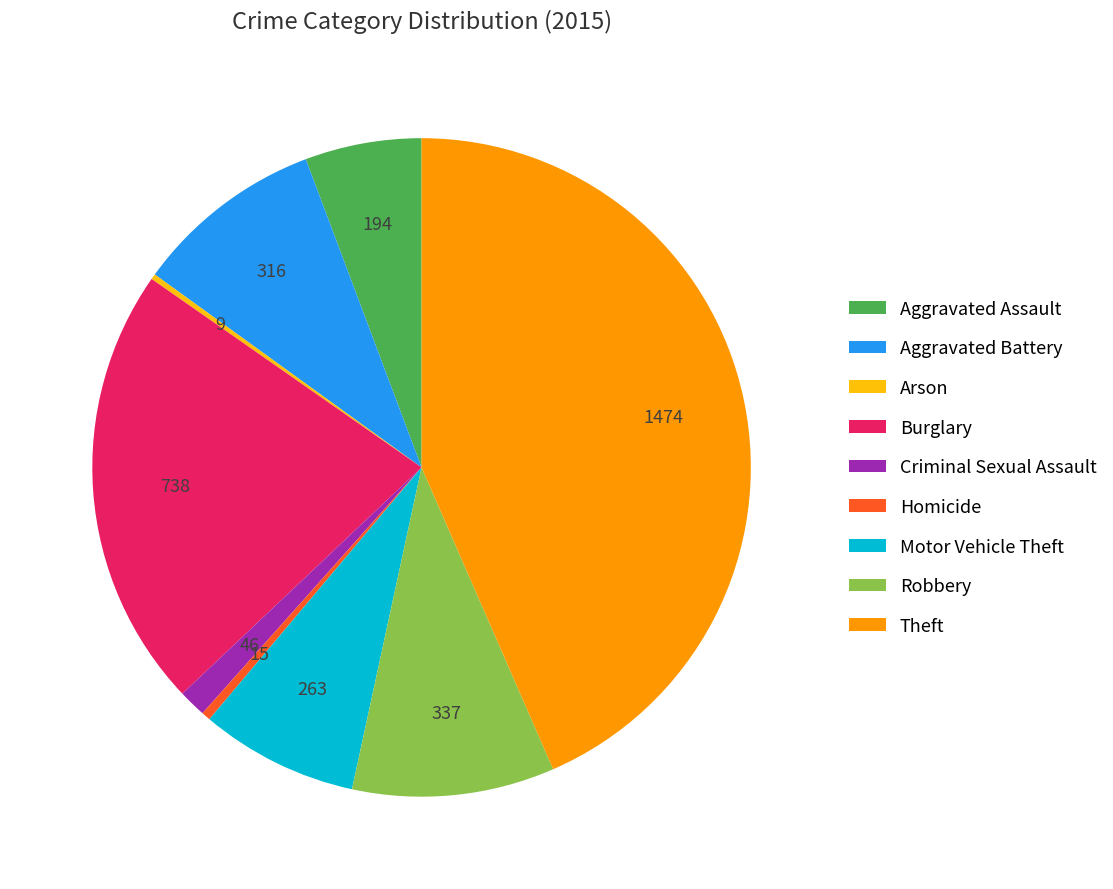

What is the largest slice in the pie chart?

Theft